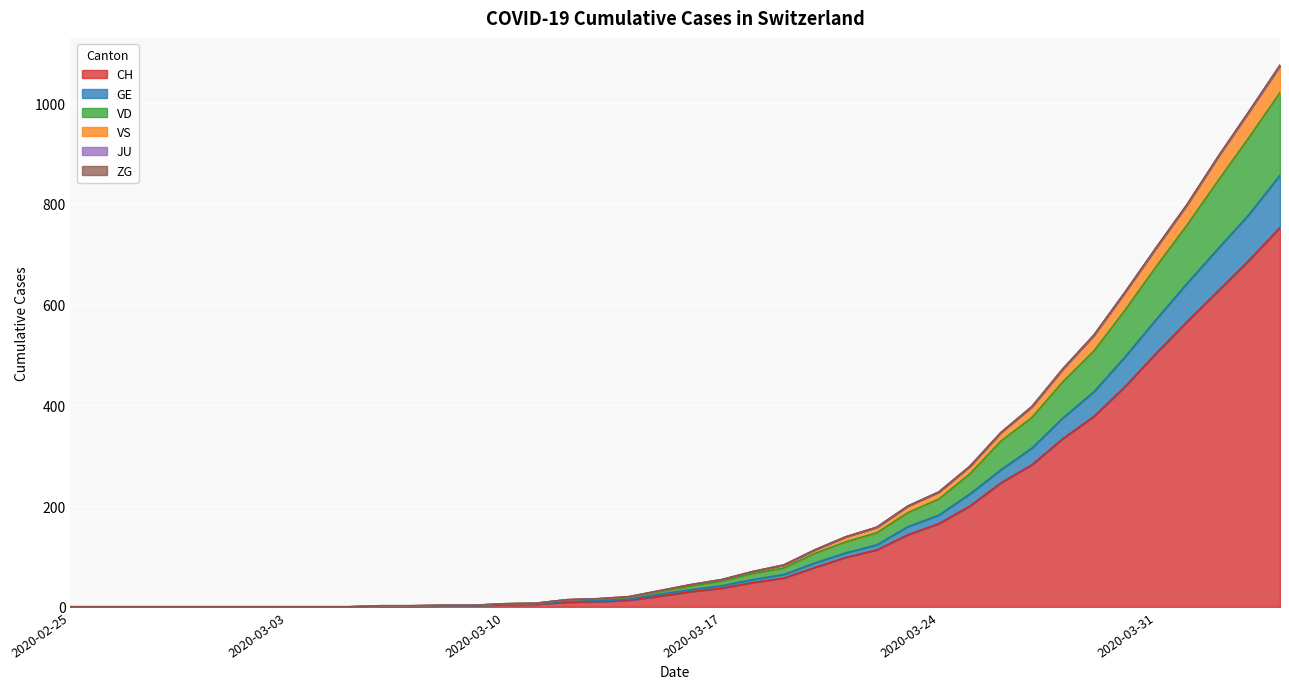

Rank the categories by CH value from highest to lowest.

2020-04-04, 2020-04-03, 2020-04-02, 2020-04-01, 2020-03-31, 2020-03-30, 2020-03-29, 2020-03-28, 2020-03-27, 2020-03-26, 2020-03-25, 2020-03-24, 2020-03-23, 2020-03-22, 2020-03-21, 2020-03-20, 2020-03-19, 2020-03-18, 2020-03-17, 2020-03-16, 2020-03-15, 2020-03-14, 2020-03-13, 2020-03-12, 2020-03-11, 2020-03-10, 2020-03-08, 2020-03-09, 2020-03-06, 2020-03-07, 2020-02-25, 2020-02-26, 2020-02-27, 2020-02-28, 2020-02-29, 2020-03-01, 2020-03-02, 2020-03-03, 2020-03-04, 2020-03-05